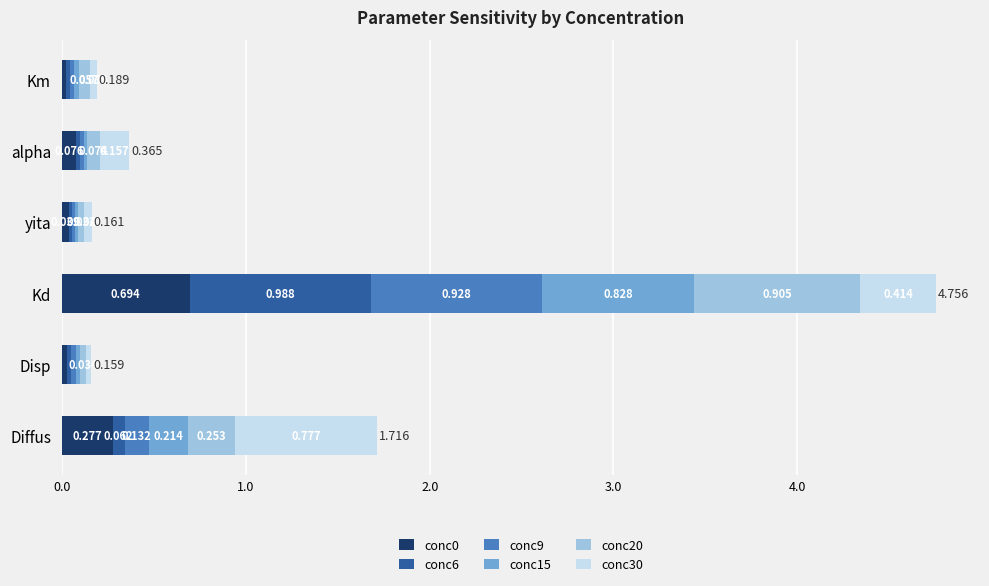

At which label does conc0 reach its minimum?

Km